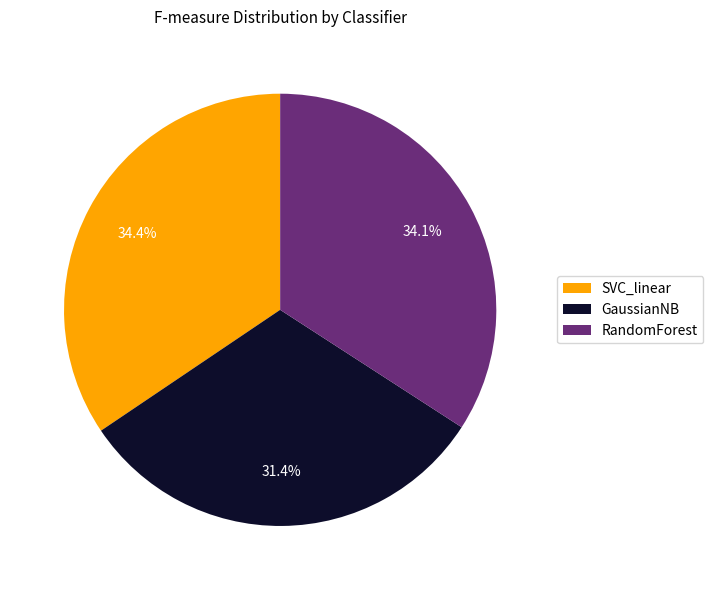

Between RandomForest and GaussianNB, which is larger?

RandomForest